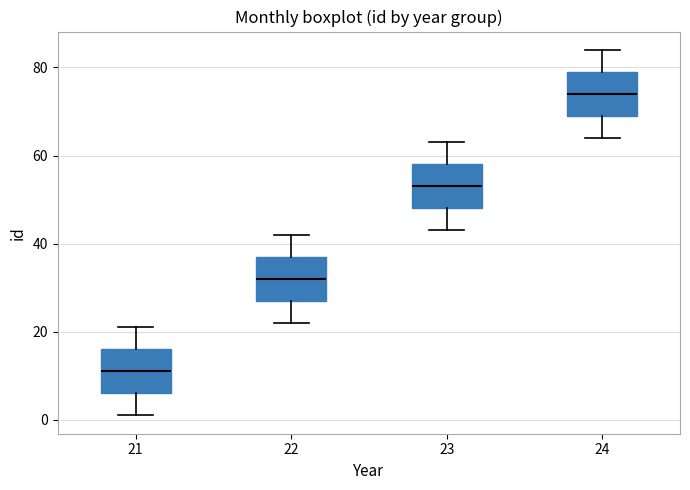

Where is the lower edge of the box at x = 24 on the y-axis? The values are not printed on the chart, so give them approximately, as read against the axis.

70